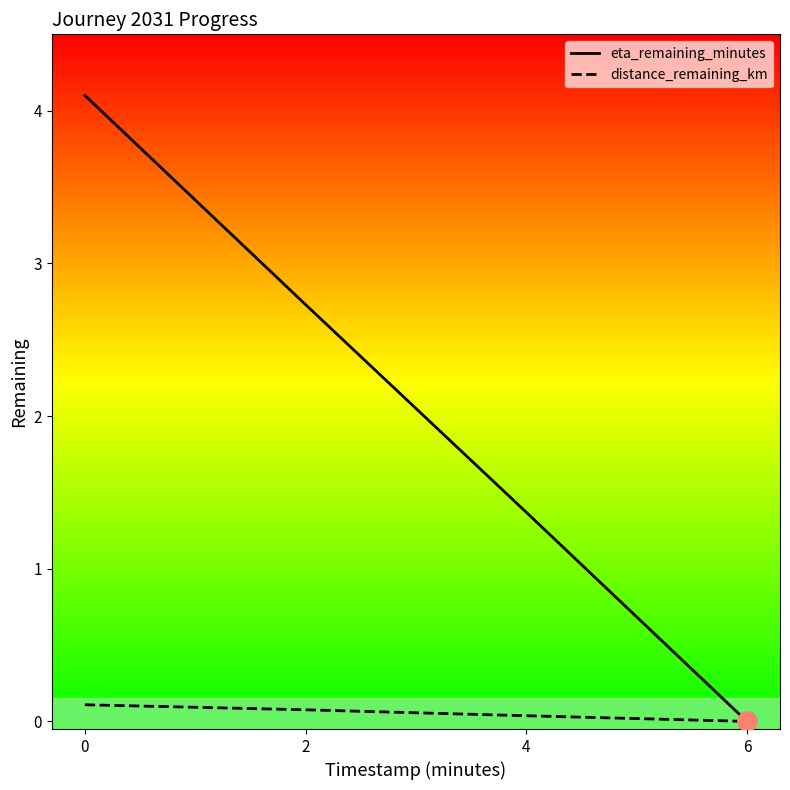

Is it true that distance_remaining_km equals 0.0 at 6?

True